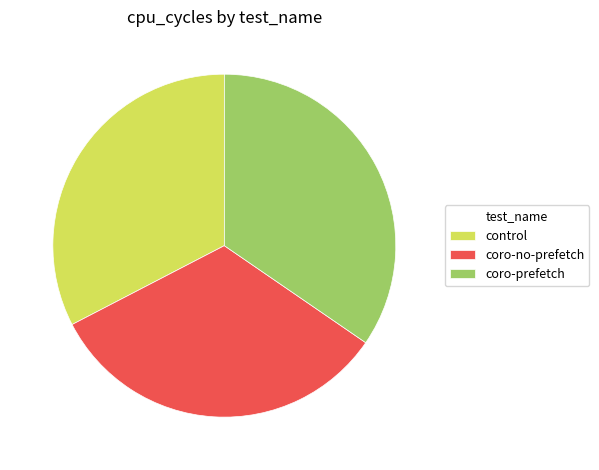

Do coro-no-prefetch and control together represent more than half of the pie?

Yes